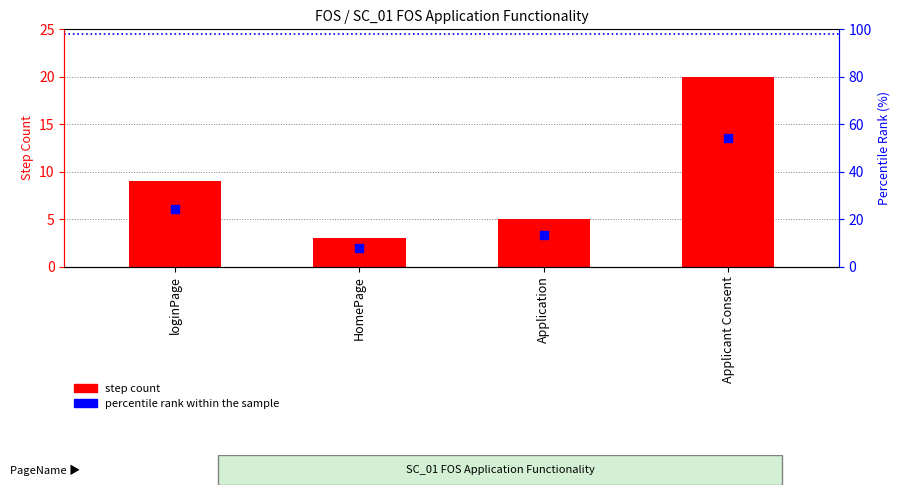

At which category is the sum across all series the highest?

Applicant Consent